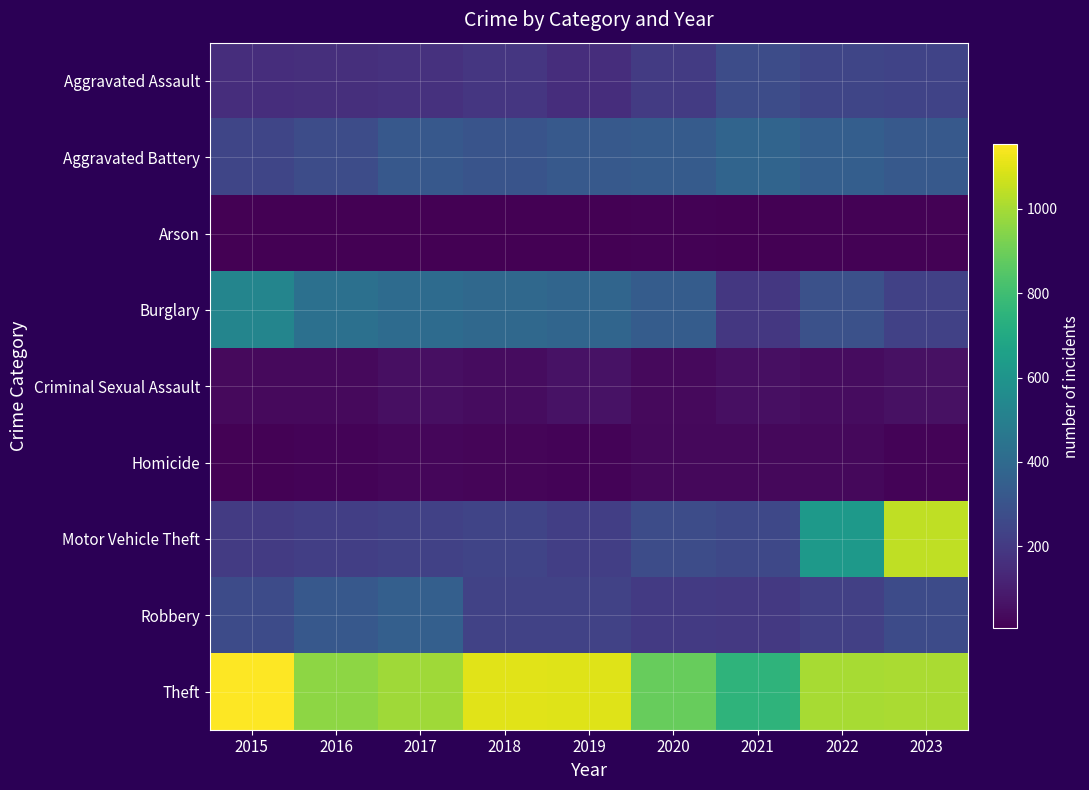

At which category is the sum across all series the highest?

2023